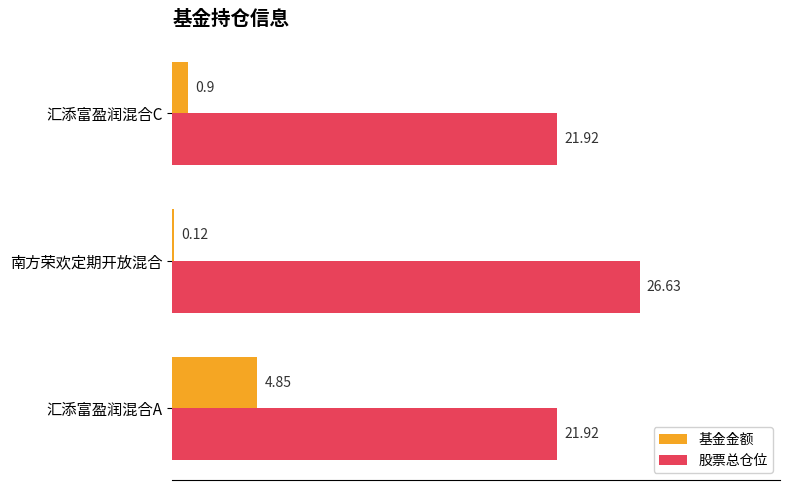

What are all the series names shown in the legend?

基金金额, 股票总仓位